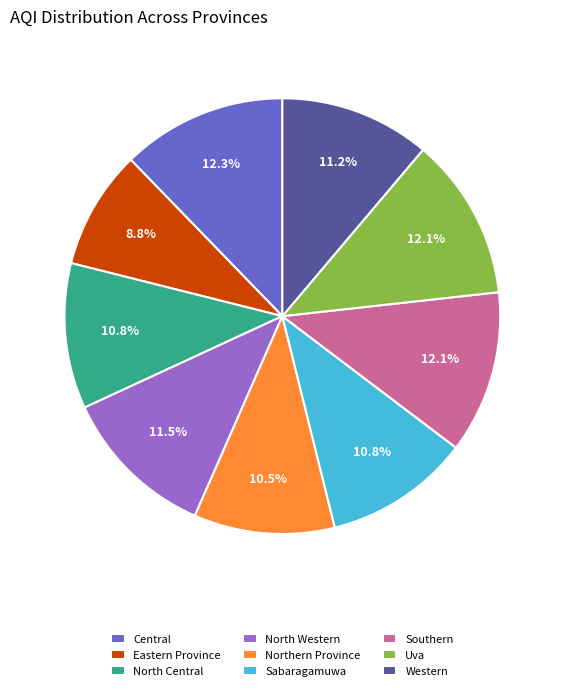

What percentage is the North Central slice, to the nearest percent?

11%